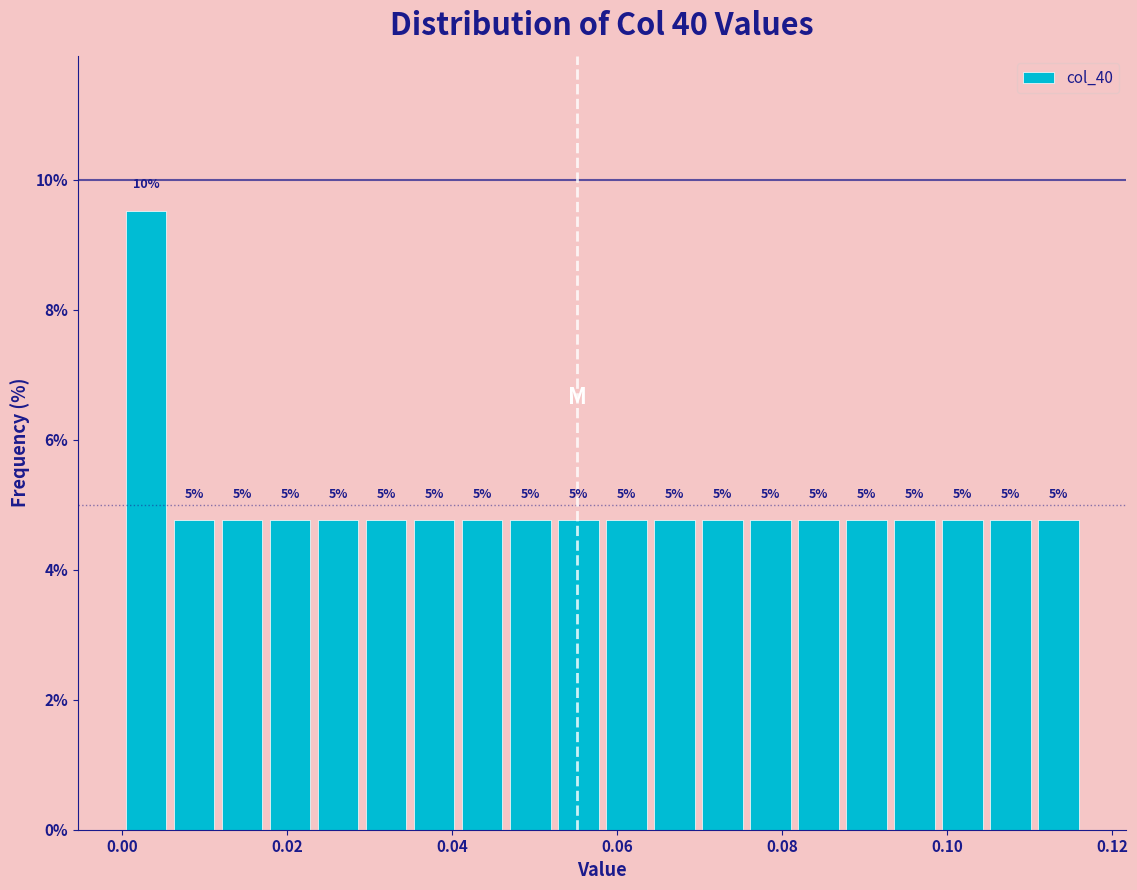

Around what value on the x-axis is the tallest bar? Give the approximate position of its centre, as read against the axis.

0.002